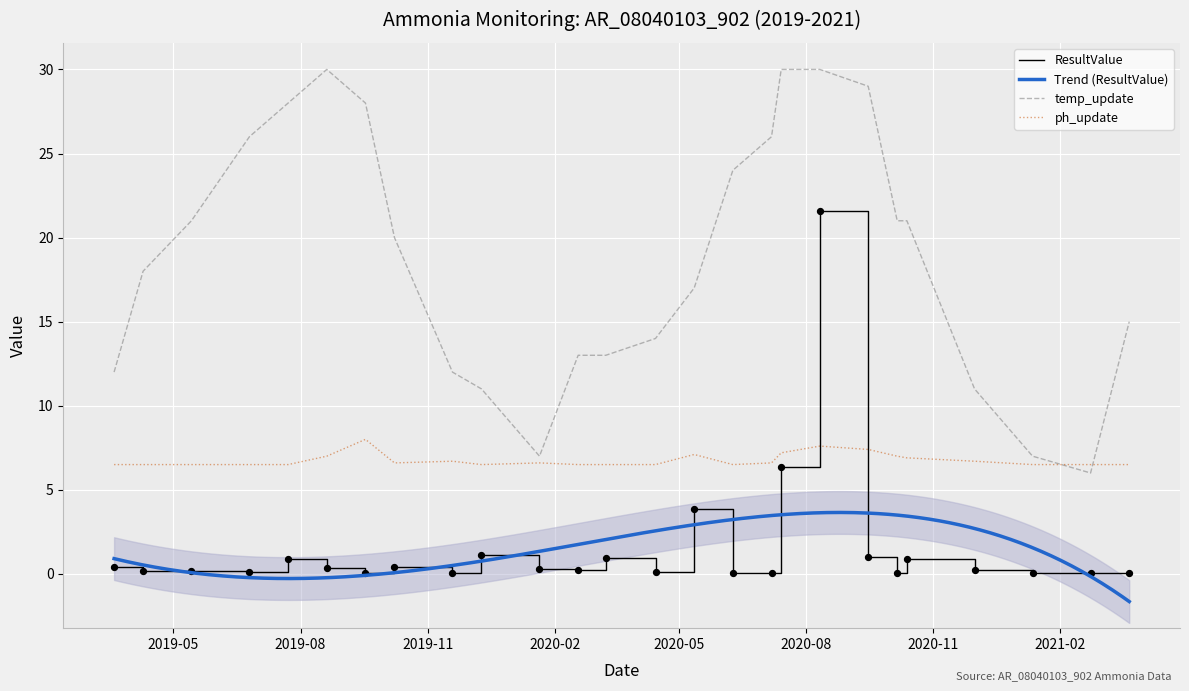

At how many categories does at least one series exceed 7?

23